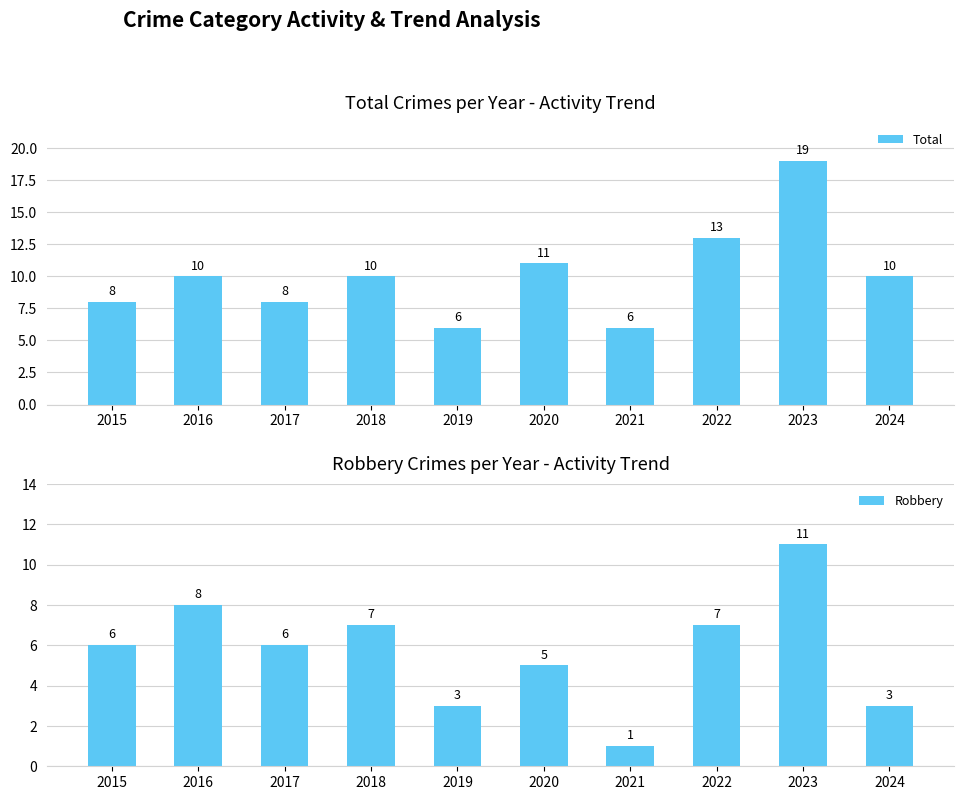

Between 2017 and 2019, which is larger?

2017